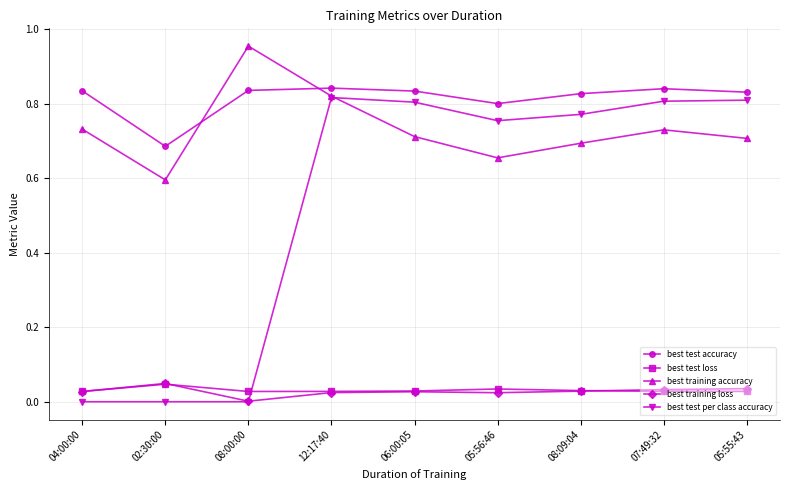

True or false: best test loss and best training accuracy intersect in this chart.

False